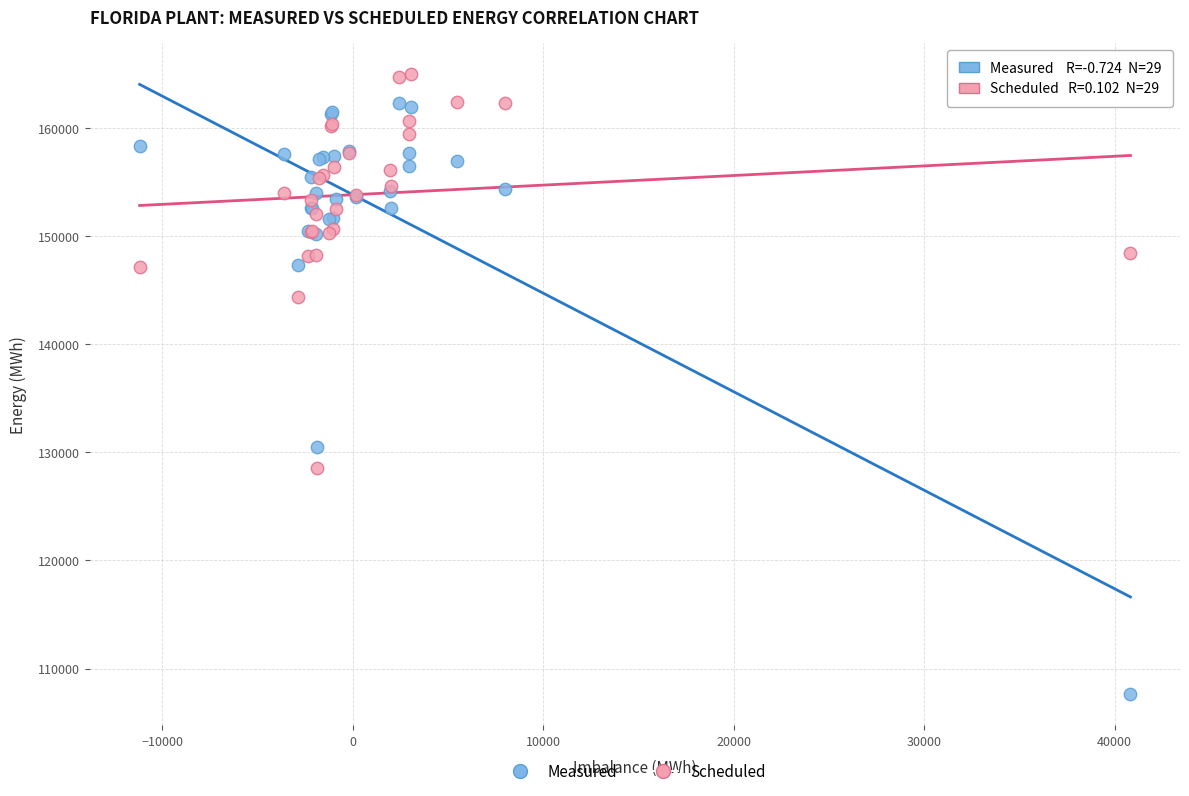

What are all the series names shown in the legend?

Measured, Scheduled